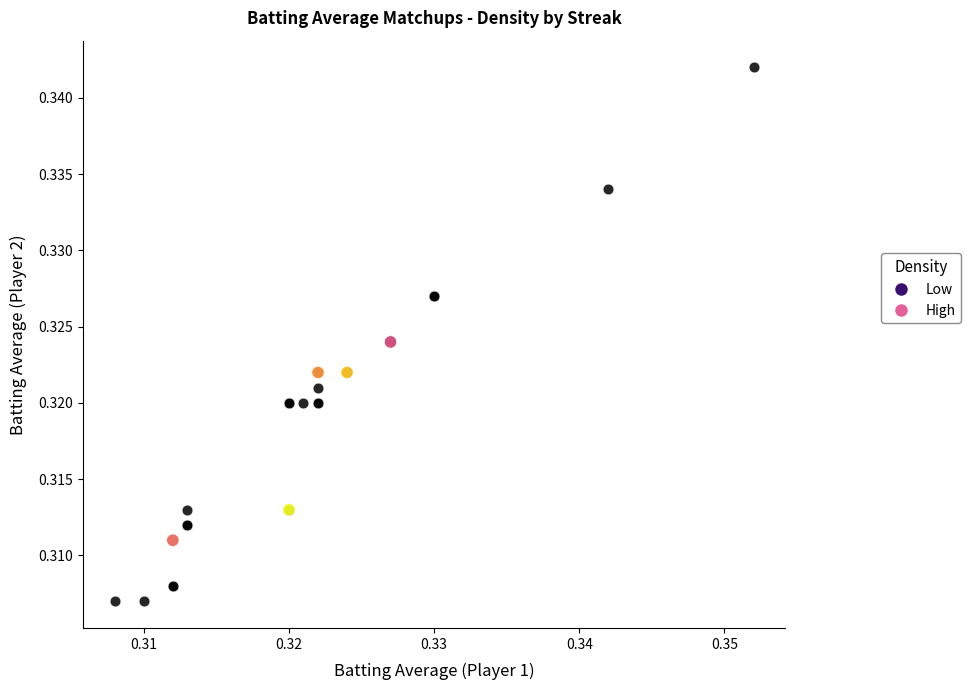

Which series contains the lowest Y value?

Low